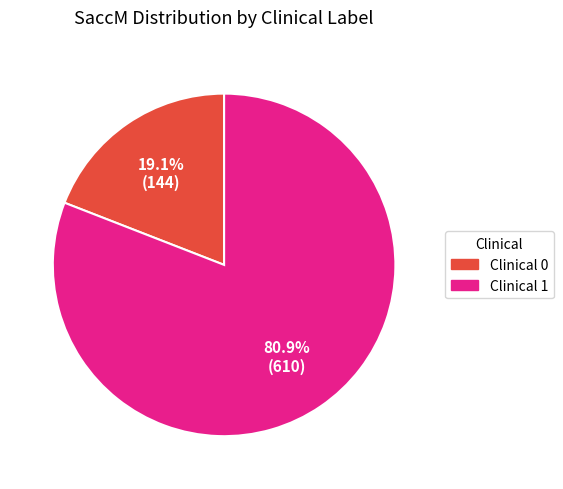

What percentage is the Clinical 1 slice, to the nearest percent?

81%